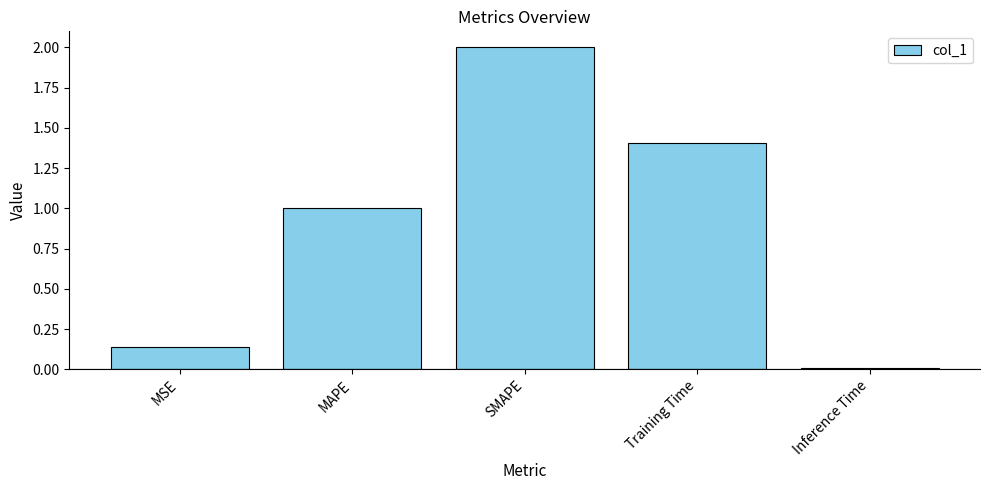

Which has a higher value, Training Time or SMAPE?

SMAPE